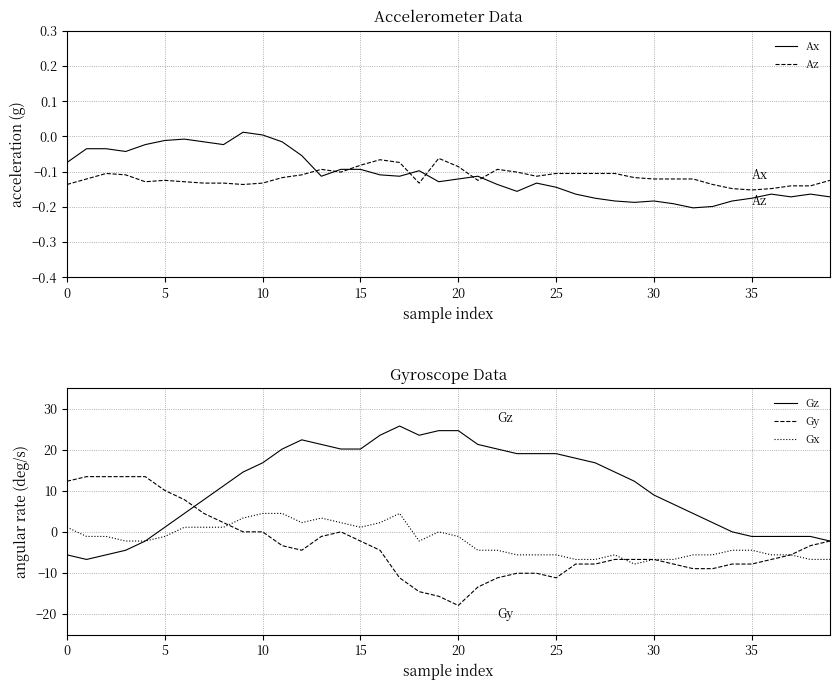

Which series has the largest range (max minus min)?

Gz